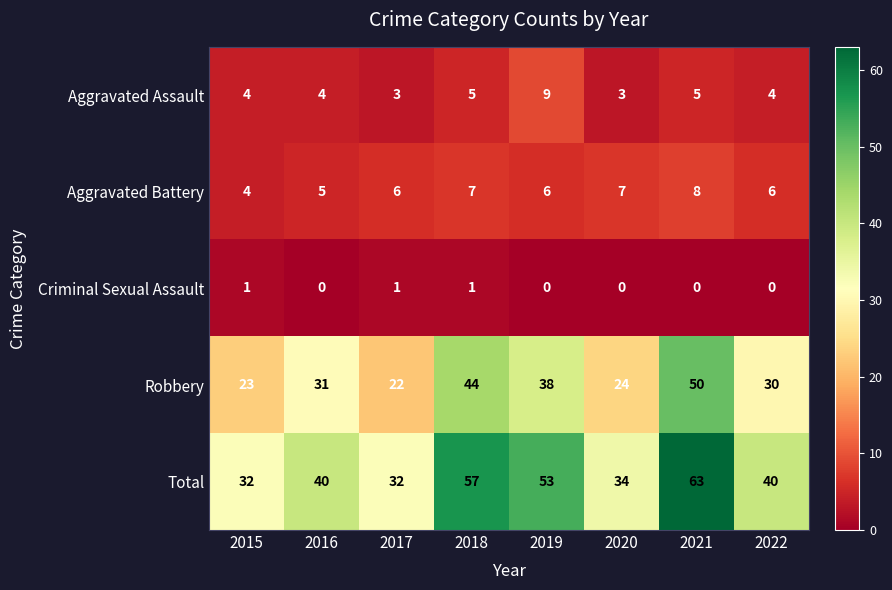

Is the value of Total at 2018 greater than the value of Aggravated Assault at 2020?

Yes